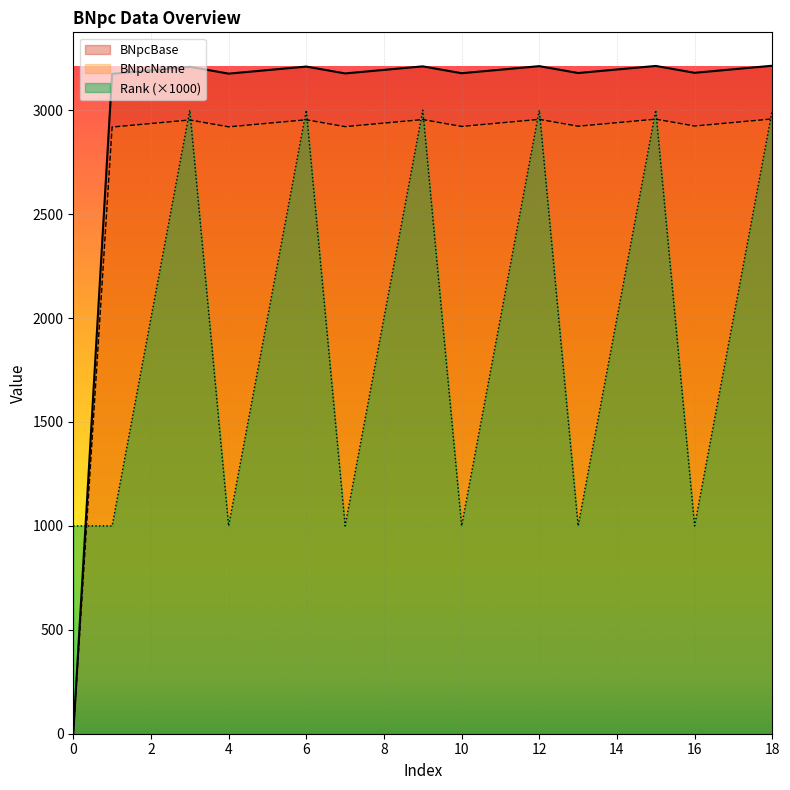

At which category does BNpcName reach its first local peak?

3